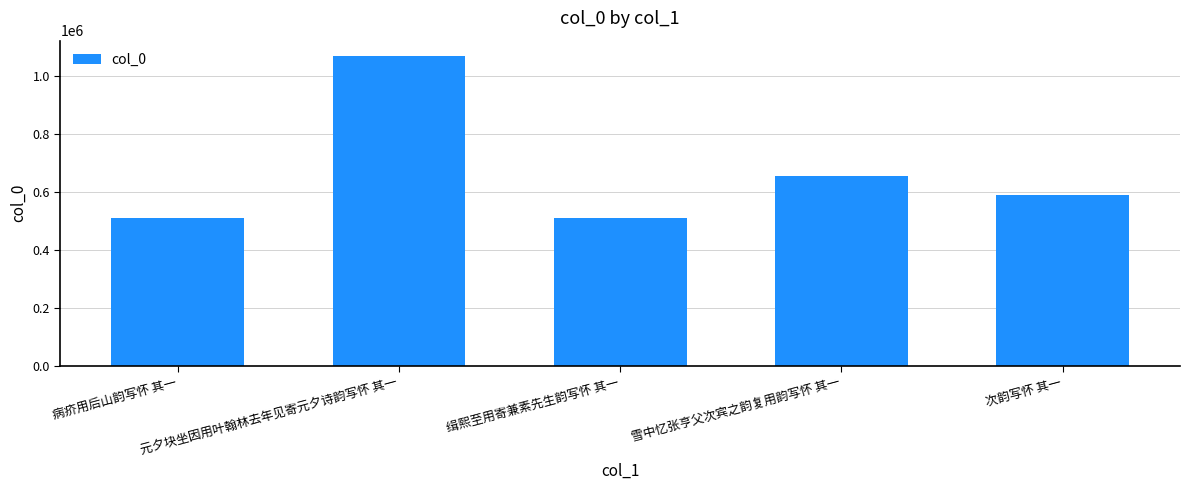

What is the ratio of the value at 雪中忆张亨父次宾之韵复用韵写怀 其一 to the value at 元夕块坐因用叶翰林去年见寄元夕诗韵写怀 其一?

0.6